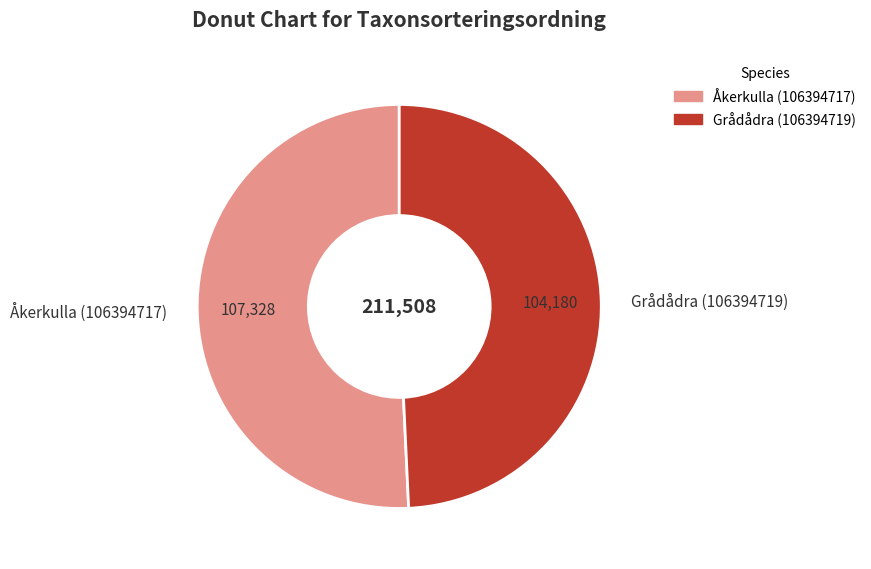

Does any single category account for the majority?

Yes